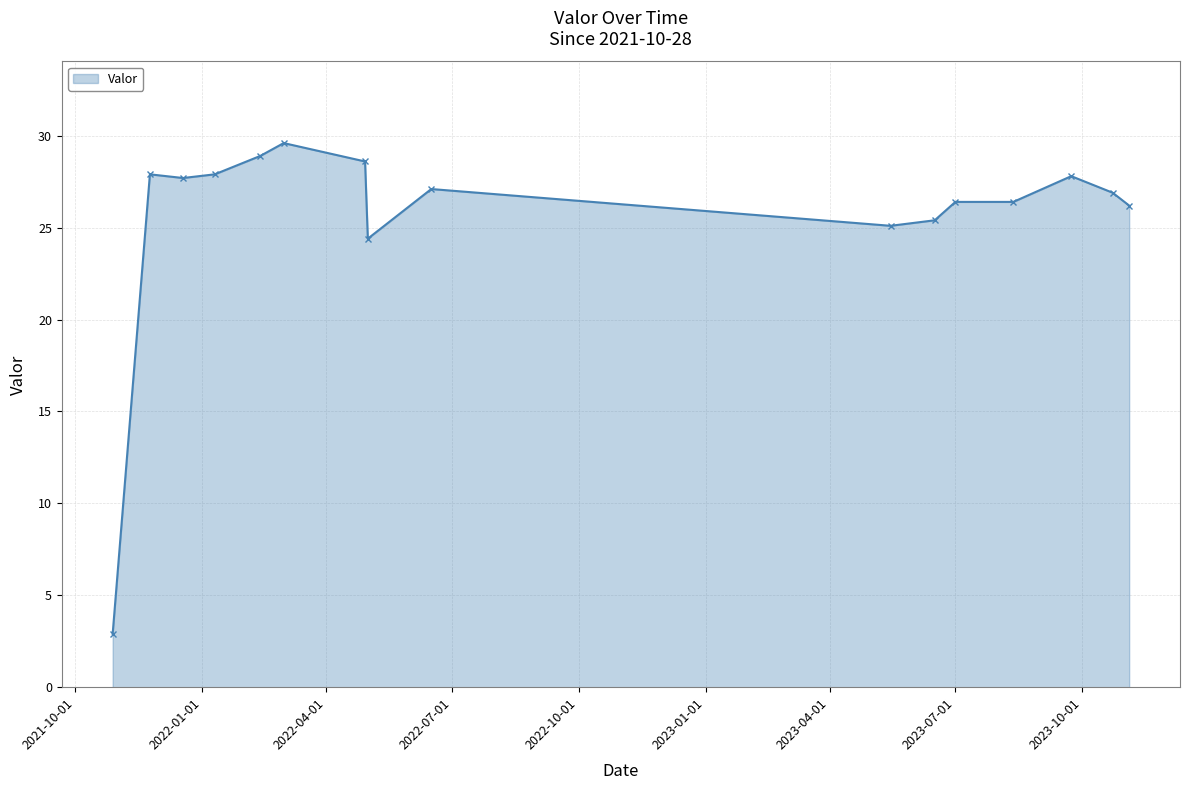

What is the average value?

25.6